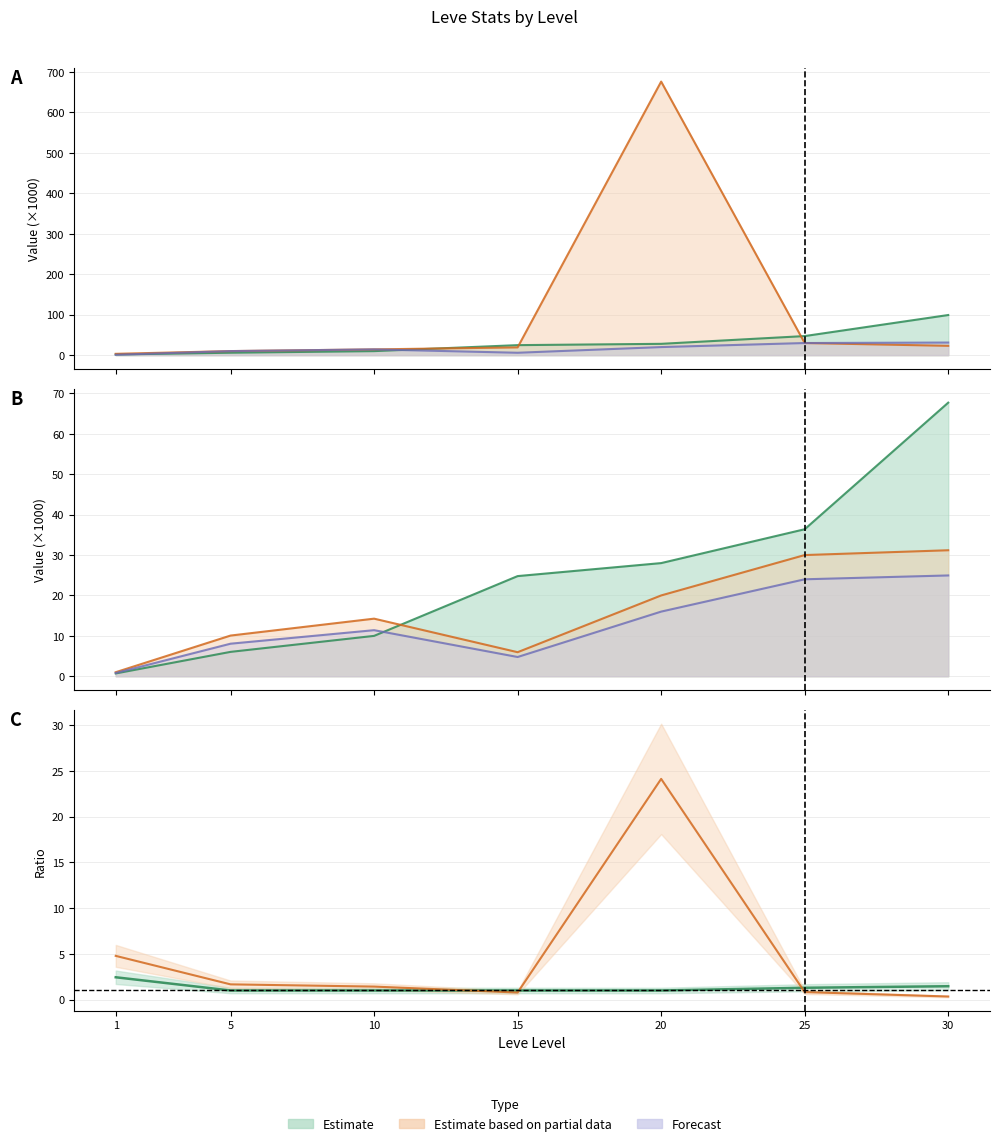

At which category does LevePriceHQ reach its first local peak?

10